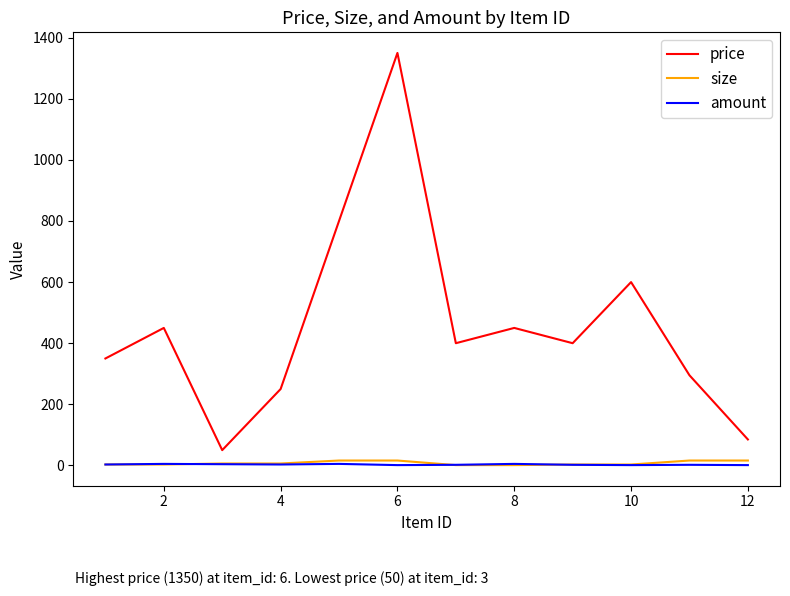

Which series has the largest total across all categories?

price